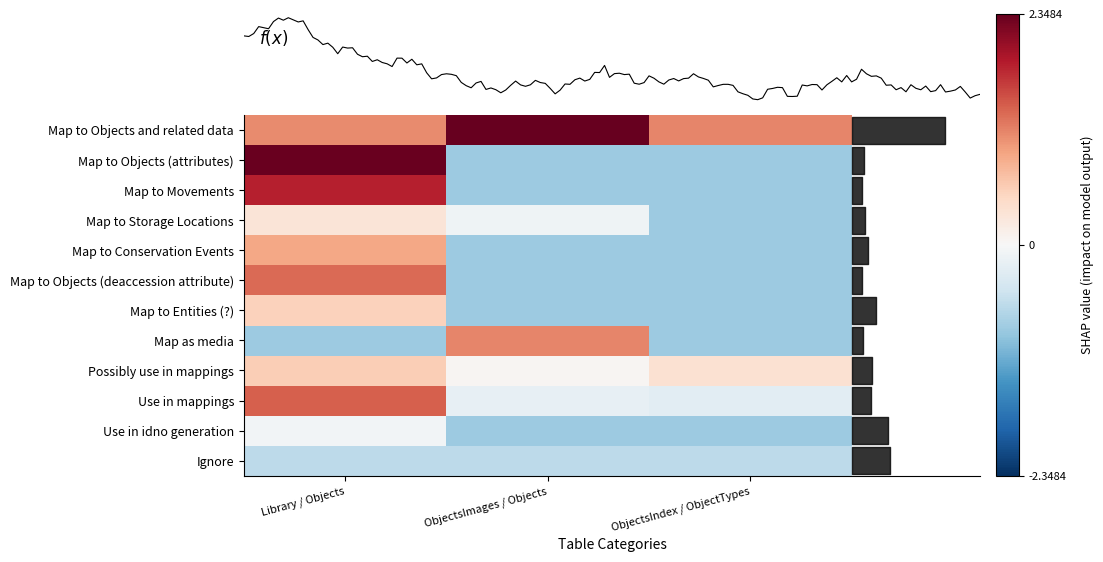

At which category does the chart reach its peak across all series?

ObjectsImages / Objects